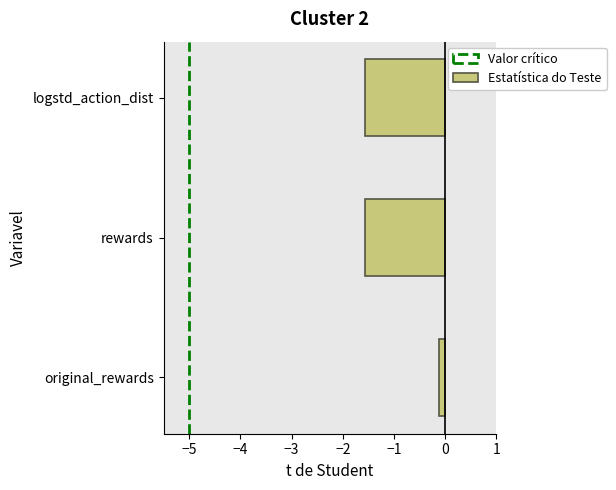

Reading bottom to top, list all the values displayed in this chart.

-0.1	-1.6	-1.6